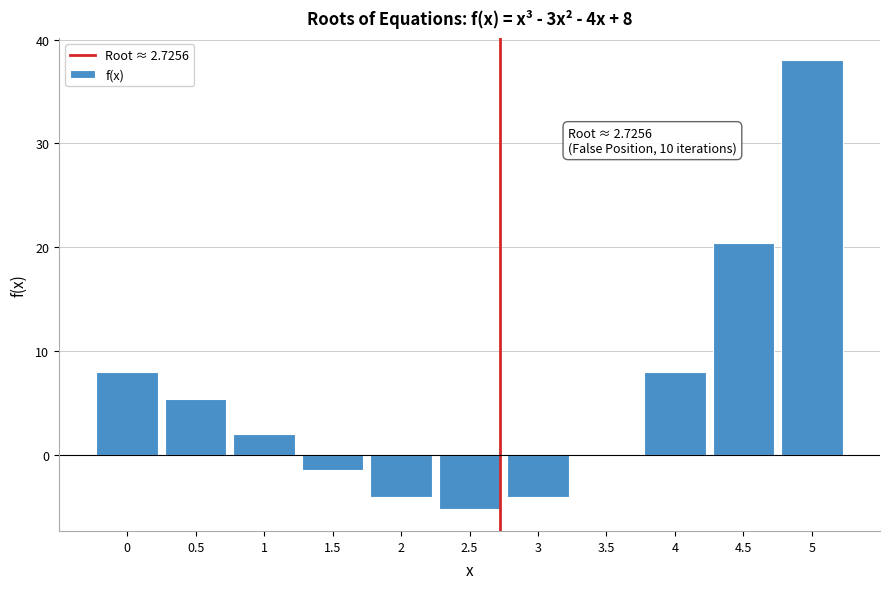

Reading right to left, list all the values displayed in this chart.

5=38.0	4.5=20.4	4=8.0	3.5=0.1	3=-4.0	2.5=-5.1	2=-4.0	1.5=-1.4	1=2.0	0.5=5.4	0=8.0